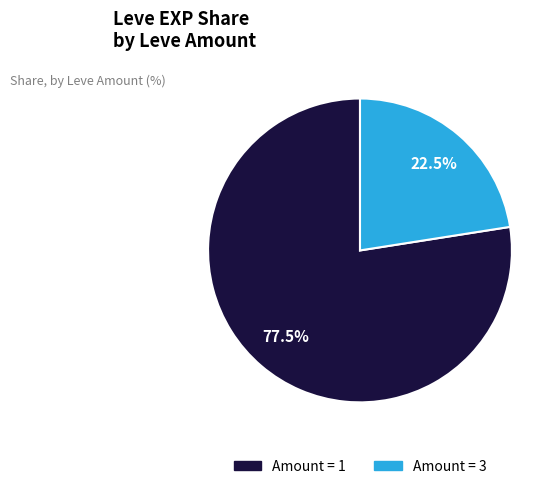

Does any single category account for the majority?

Yes